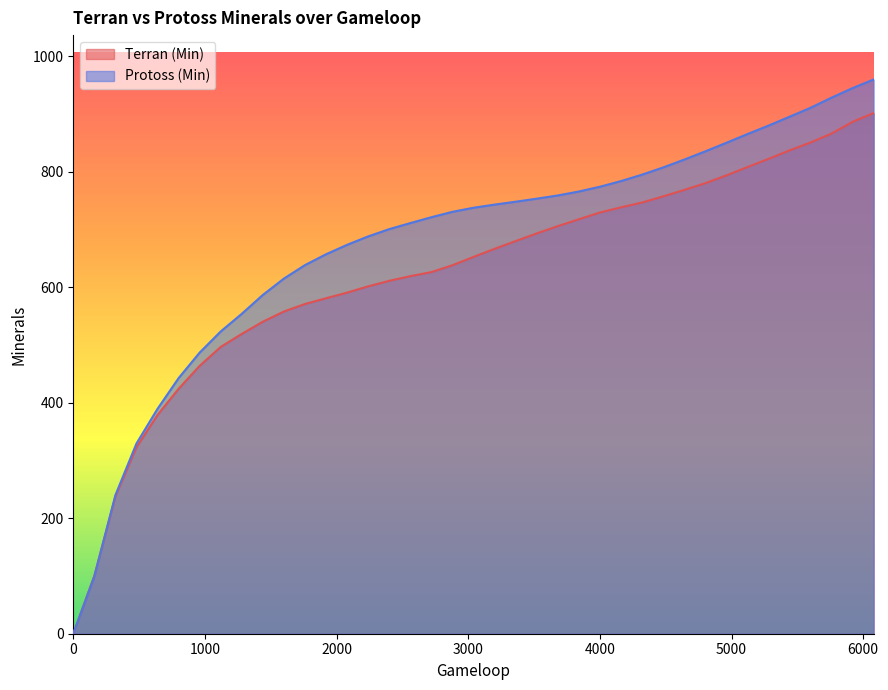

What is the total value across all series at 4160?

1521.9